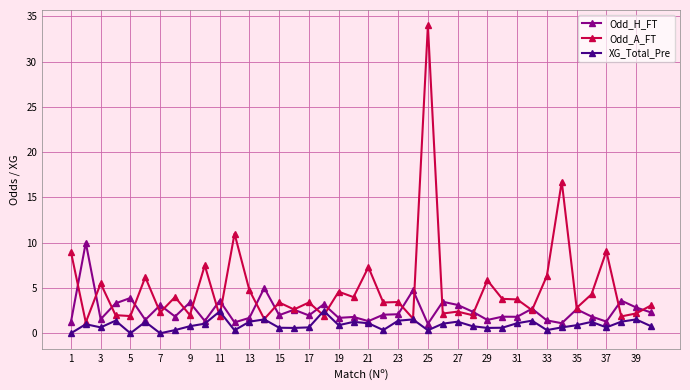

What is the value of the XG_Total_Pre point at the 4th from the left?

1.4